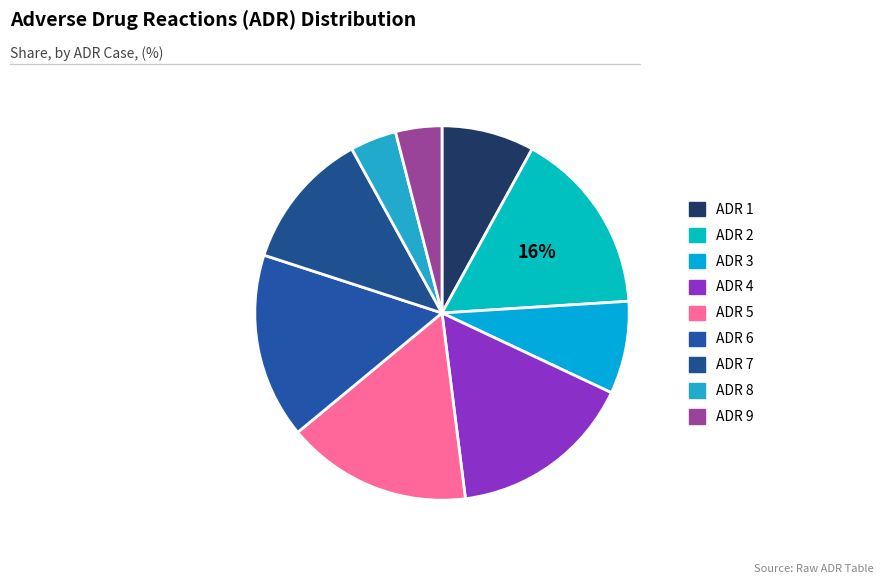

Is the sum of ADR 2 and ADR 8 greater than half?

No